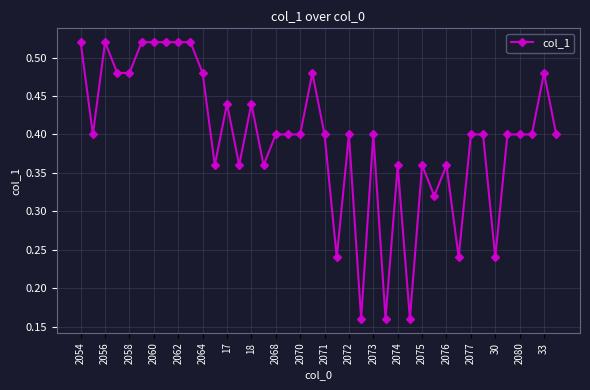

True or false: there are more than 0 points higher than both neighbors.

True